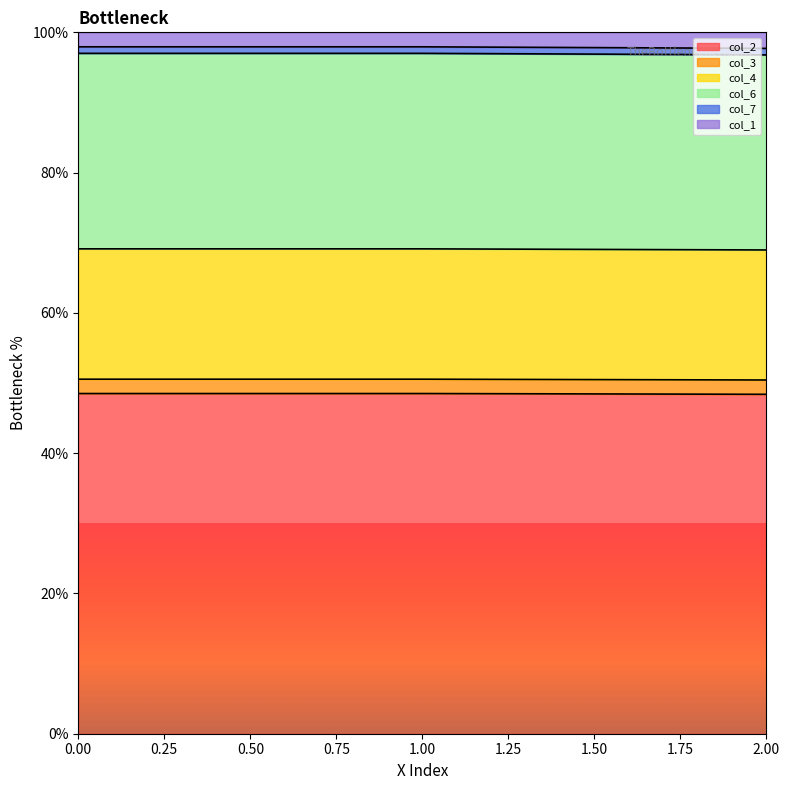

The col_7 series shows 61.6 at 0. True or false?

False